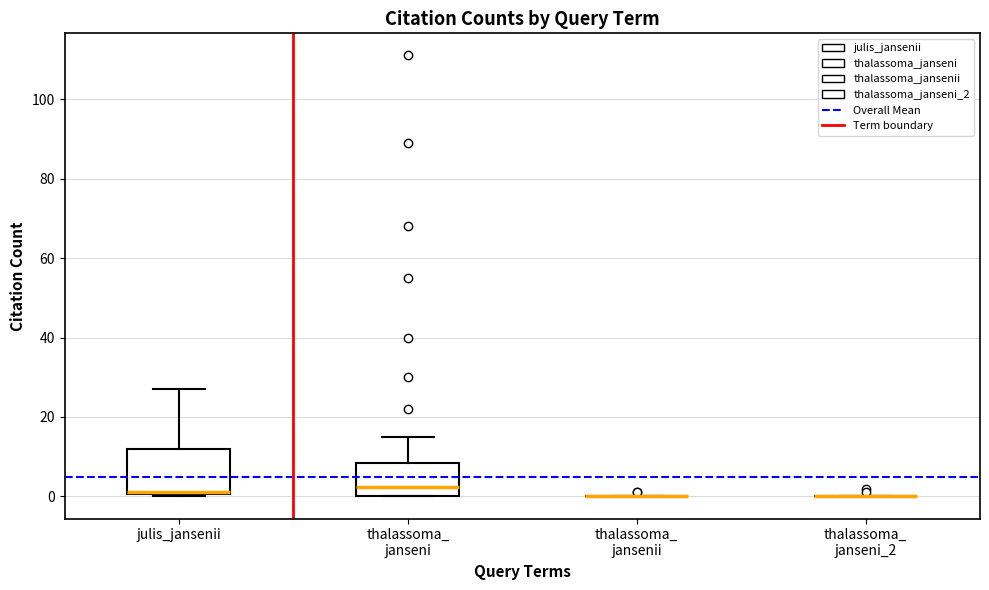

Reading left to right, read every box against the y-axis: the position of its median line, the range the box covers, and the ends of its whiskers. The values are not printed on the chart, so give them approximately, as read against the axis.

julis_jansenii: median 2, box 0 to 12, whiskers 0 to 28
thalassoma_ janseni: median 2, box 0 to 8, whiskers 0 to 16
thalassoma_ jansenii: box collapsed to a line at 0, whiskers 0 to 0
thalassoma_ janseni_2: box collapsed to a line at 0, whiskers 0 to 0